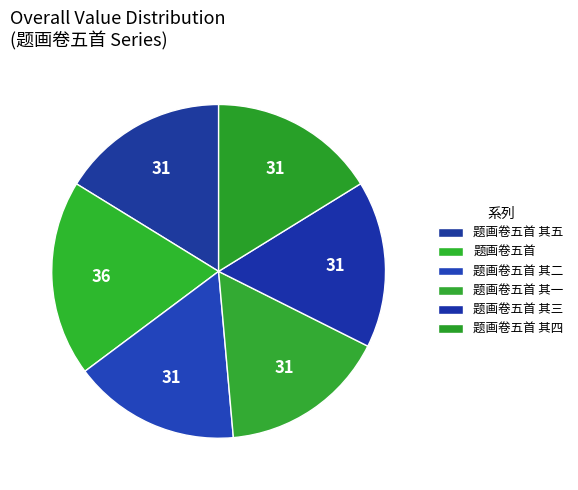

How many slices are in this pie chart?

6